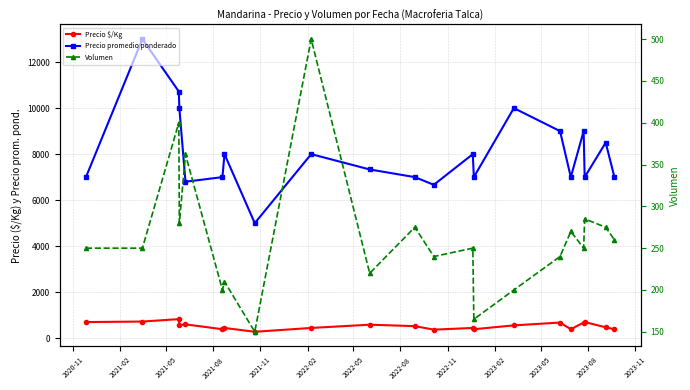

What value does the Volumen series have at 2023-11?

250.0